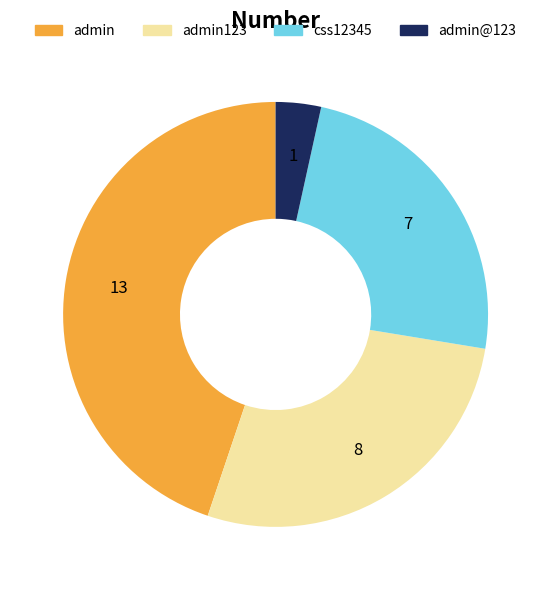

Combined, do css12345 and admin123 account for over 50%?

Yes